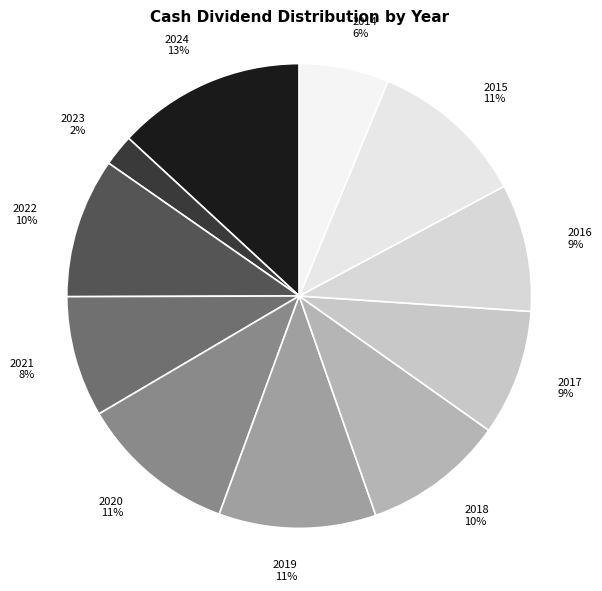

Count the number of slices in the pie.

11